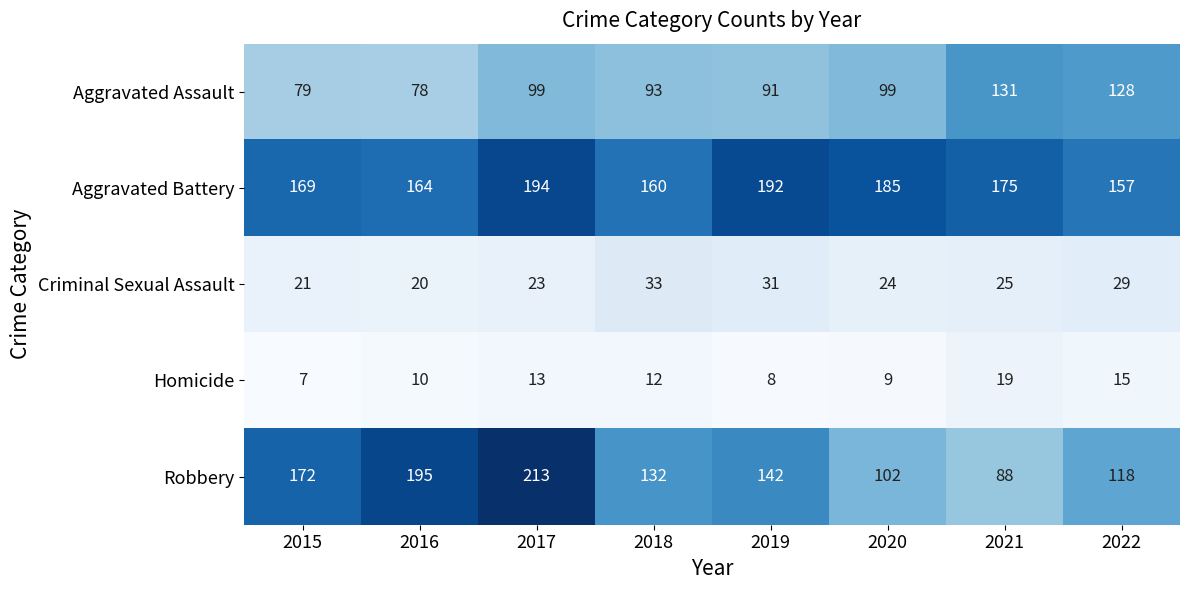

What is the difference between the highest and lowest values at 2015?

165